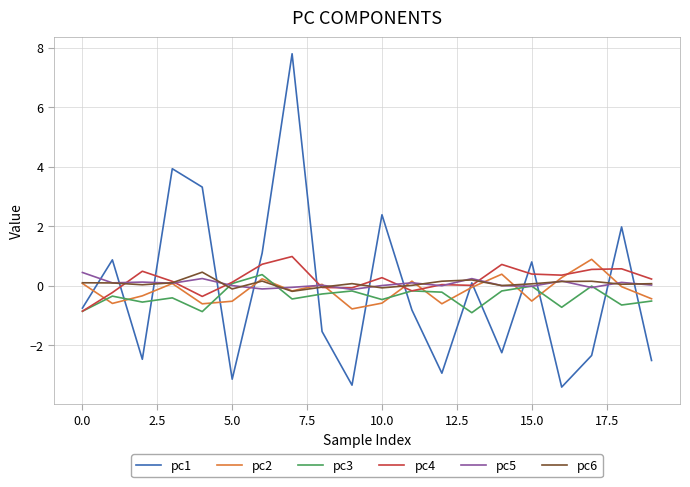

What is the minimum value for pc1?

-3.4